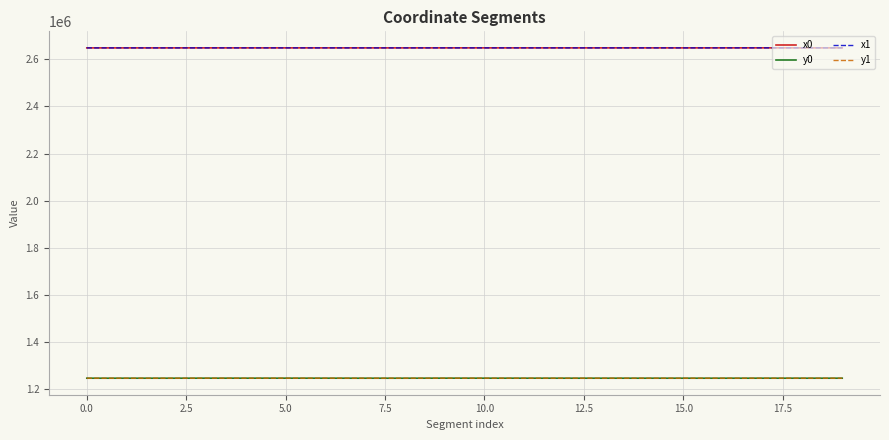

What is the difference between the second highest and minimum values in the x0 series?

130.5